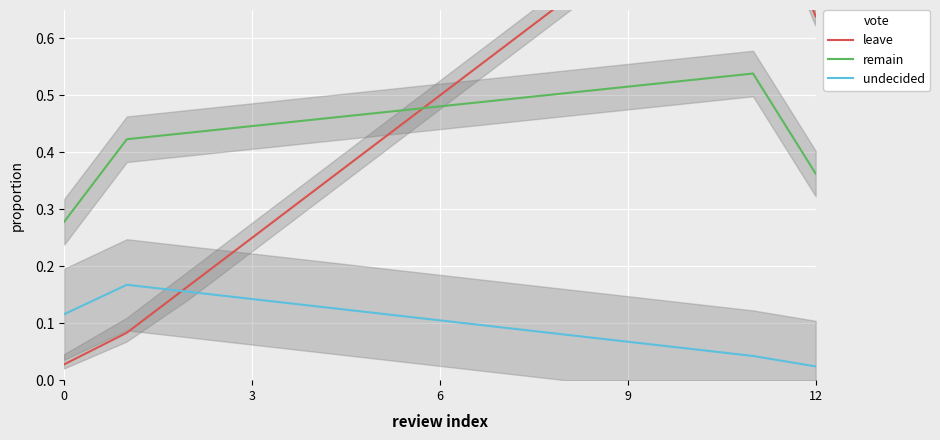

The value of undecided at 9 is 0.2. True or false?

False